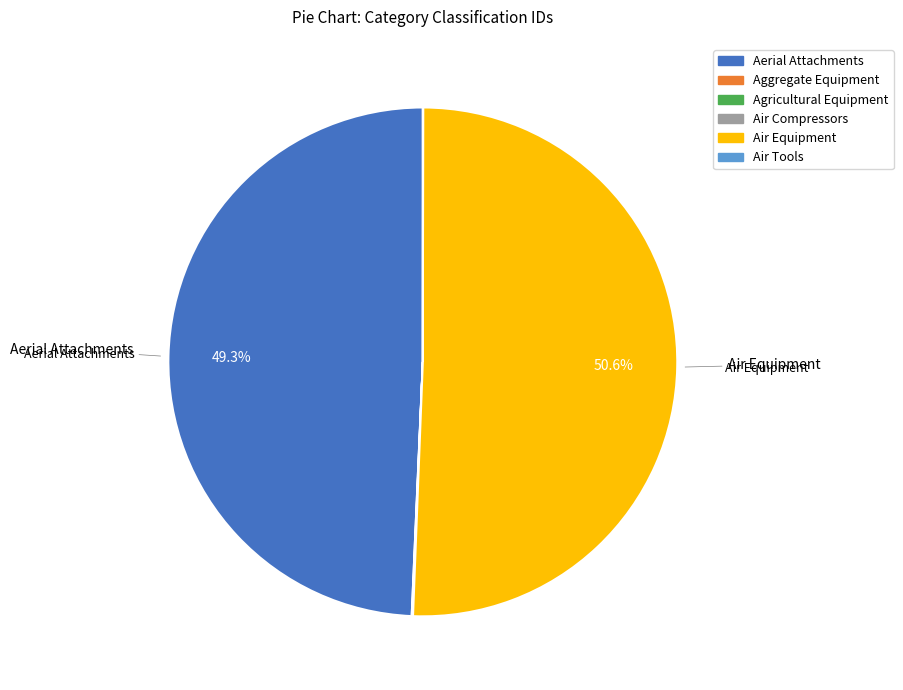

Which category has the biggest portion of the pie?

Air Equipment